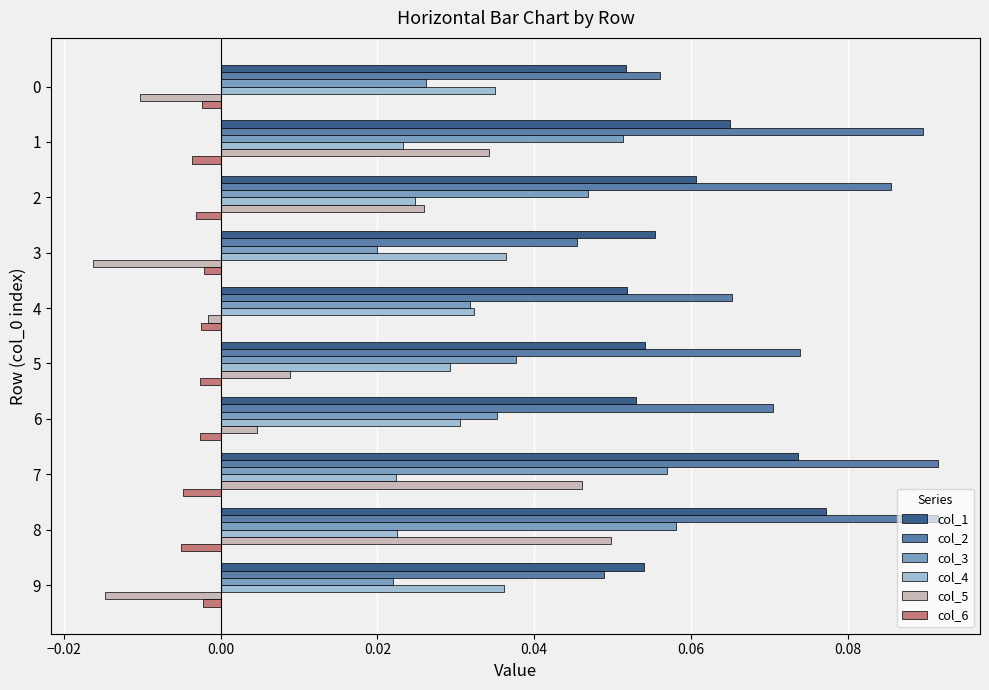

Which series has the largest range (max minus min)?

col_5